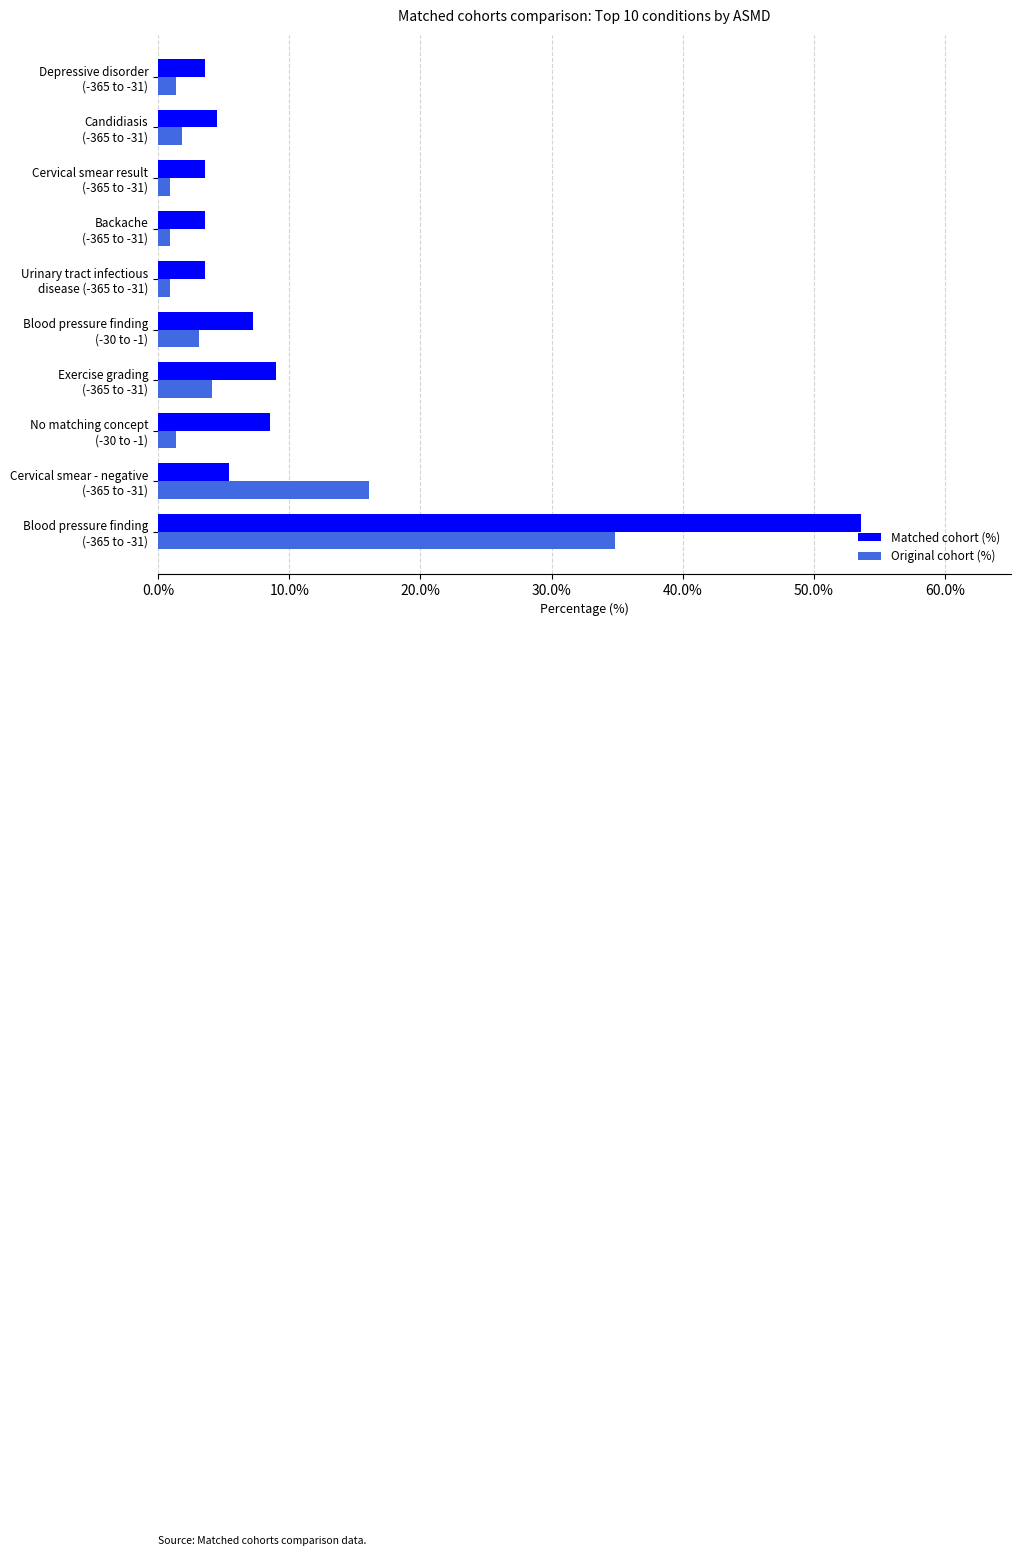

Which series has the largest total across all categories?

Matched cohort (%)